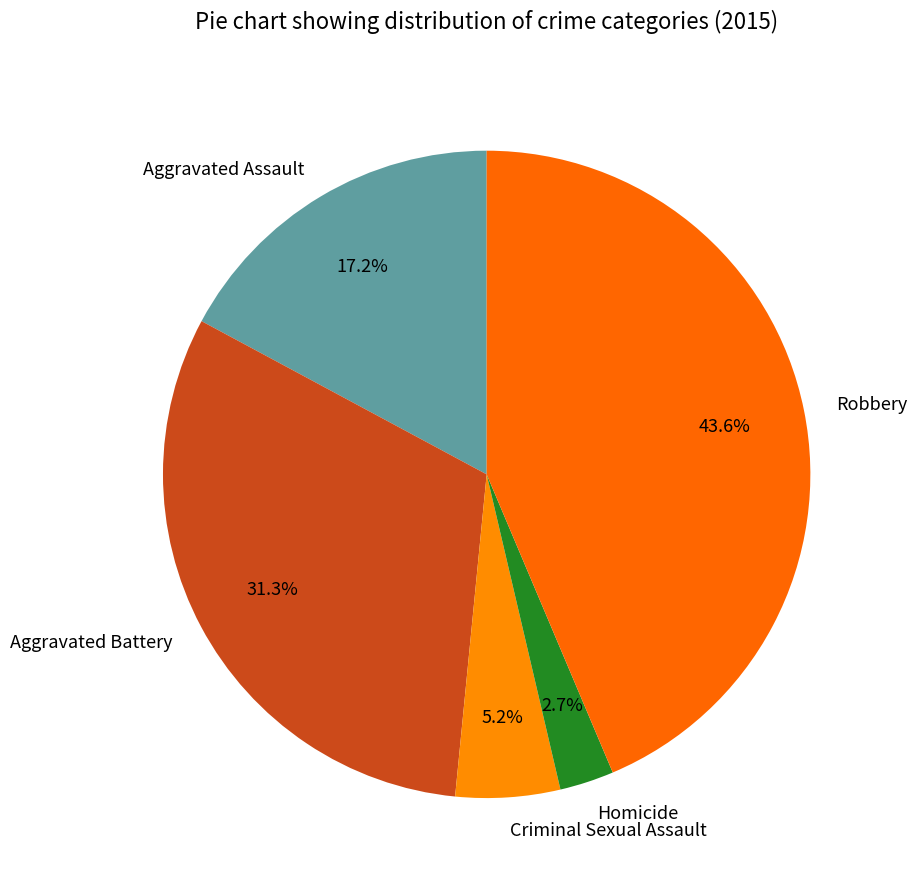

To the nearest percent, what is the difference between the largest and smallest slice percentages?

41%